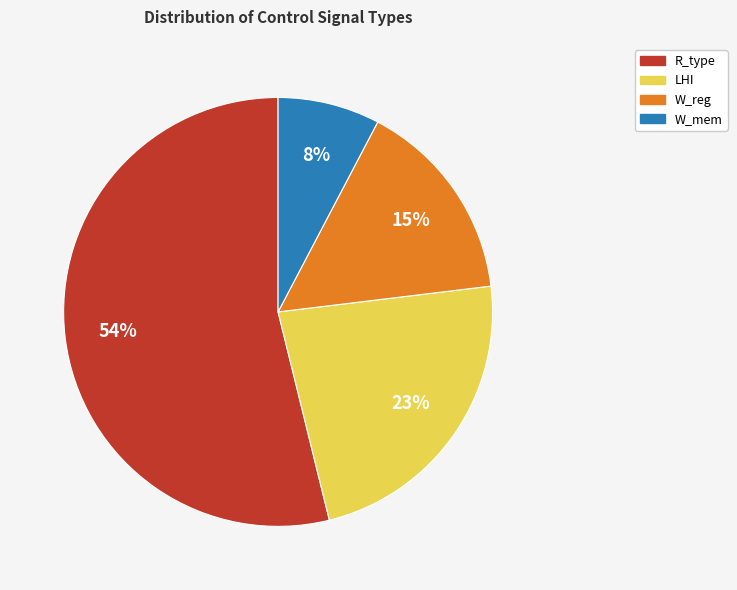

What is the smallest slice in the pie chart?

W_mem